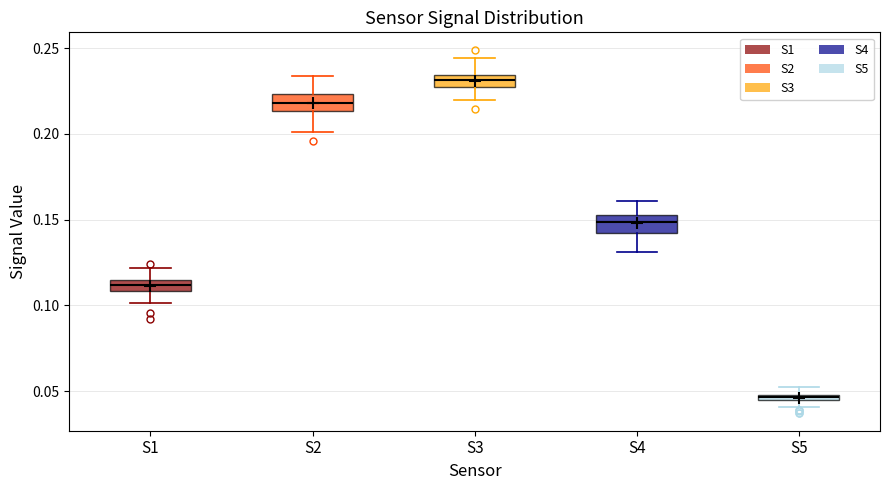

Where is the upper edge of the box for S2 on the y-axis? The values are not printed on the chart, so give them approximately, as read against the axis.

0.225